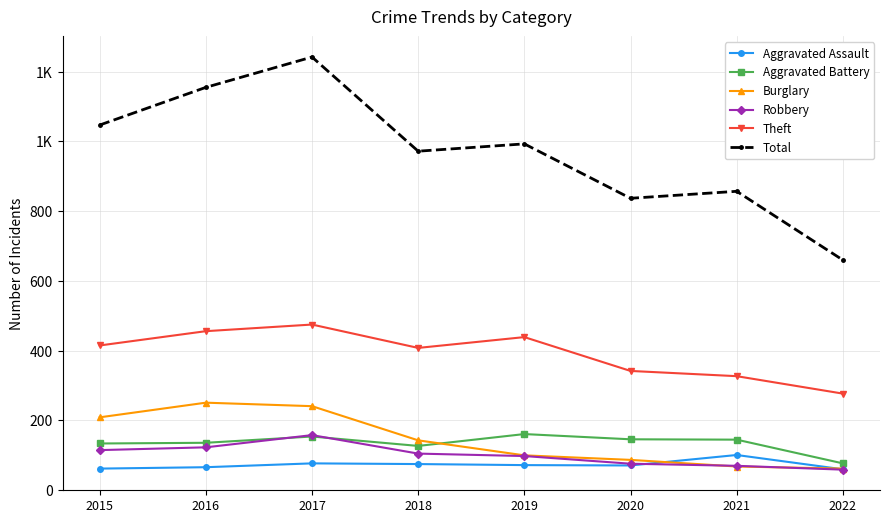

Does the chart have visible grid lines?

Yes